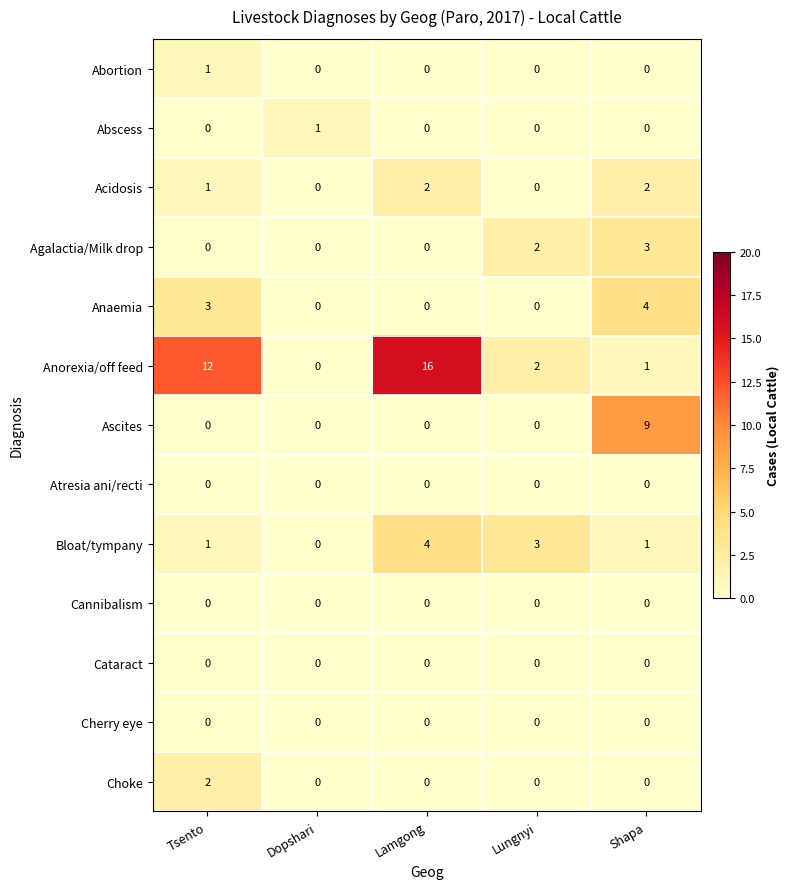

What is the difference between the maximum and second lowest values in the Agalactia/Milk drop series?

3